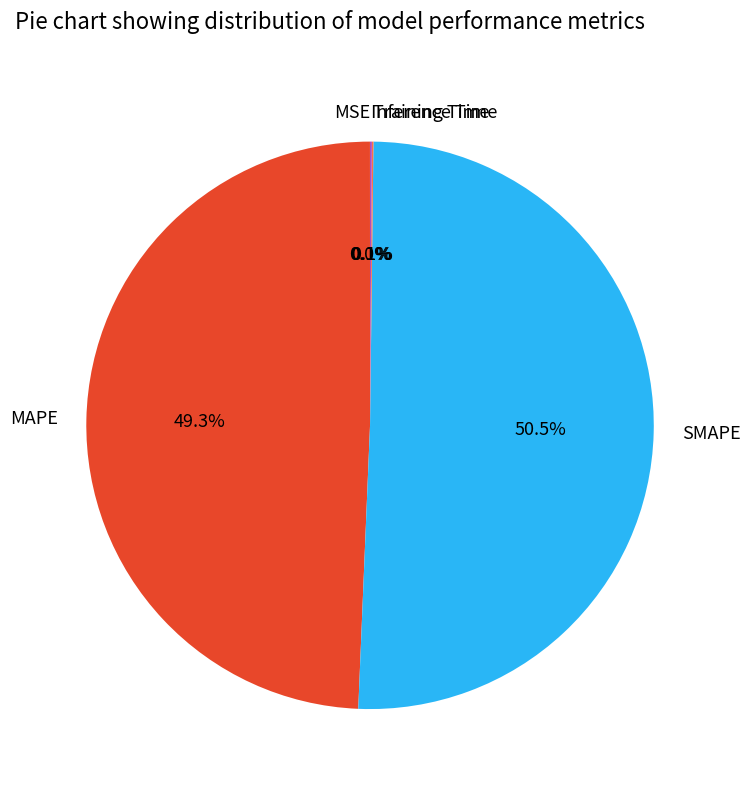

What is the majority slice?

SMAPE